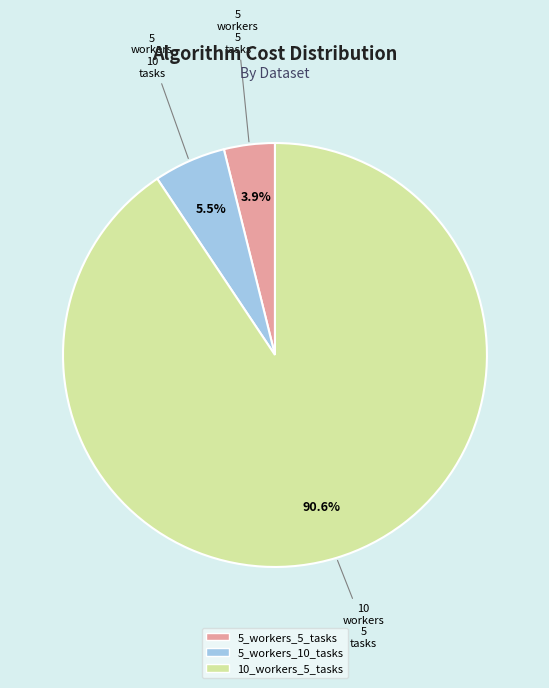

Is it true that 5_workers_10_tasks is 15% of the pie?

False